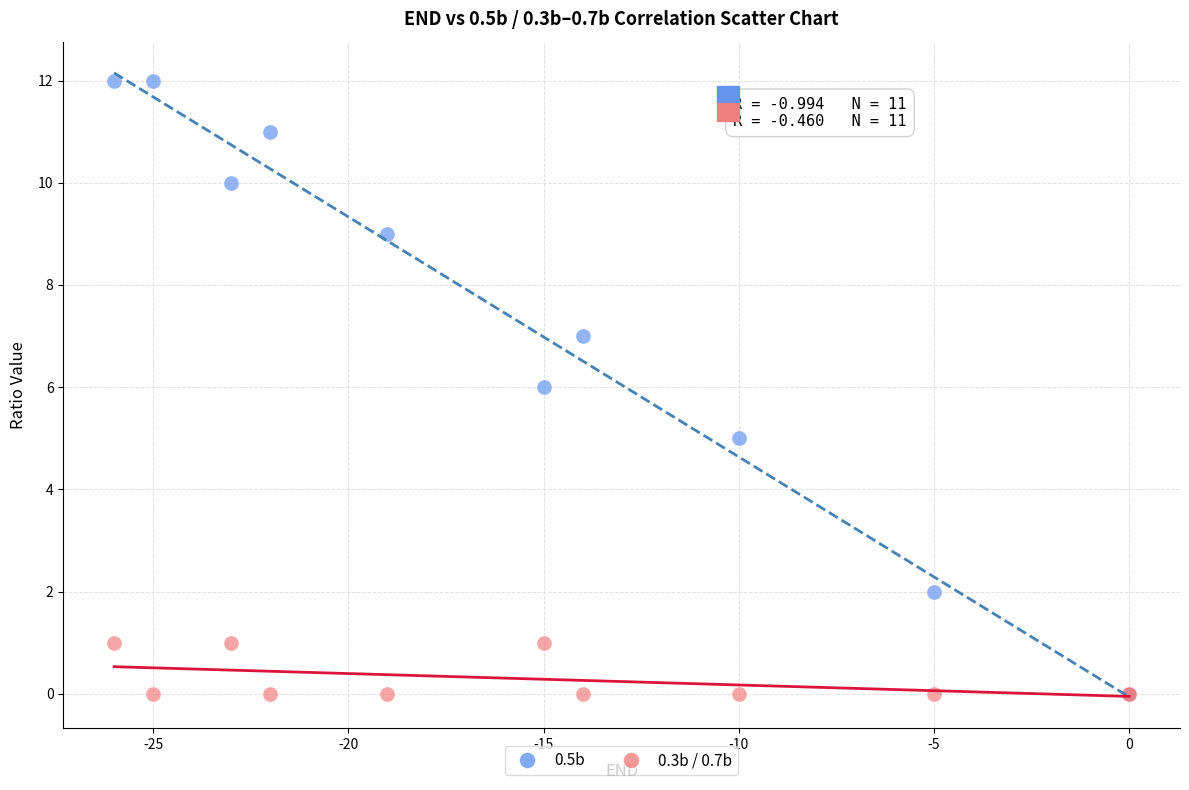

Which series has the largest Y range (max minus min)?

0.5b